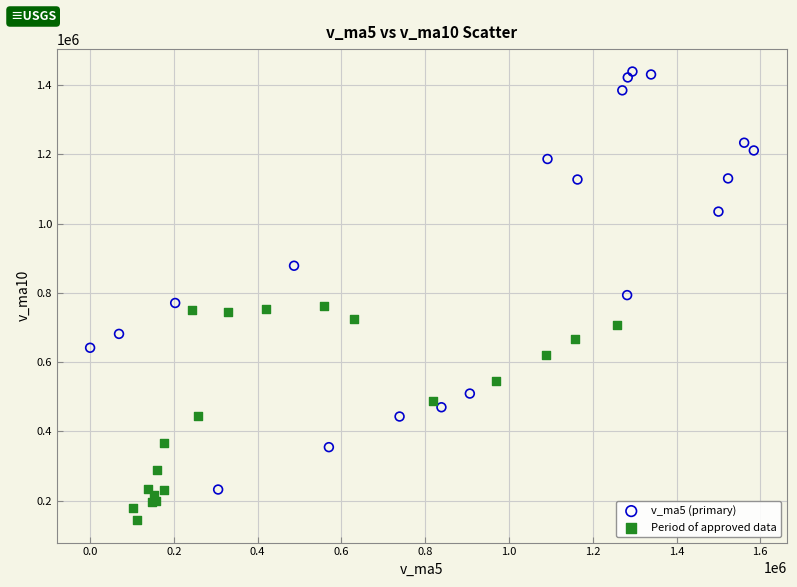

Which series has the widest spread of Y values?

v_ma5 (primary)